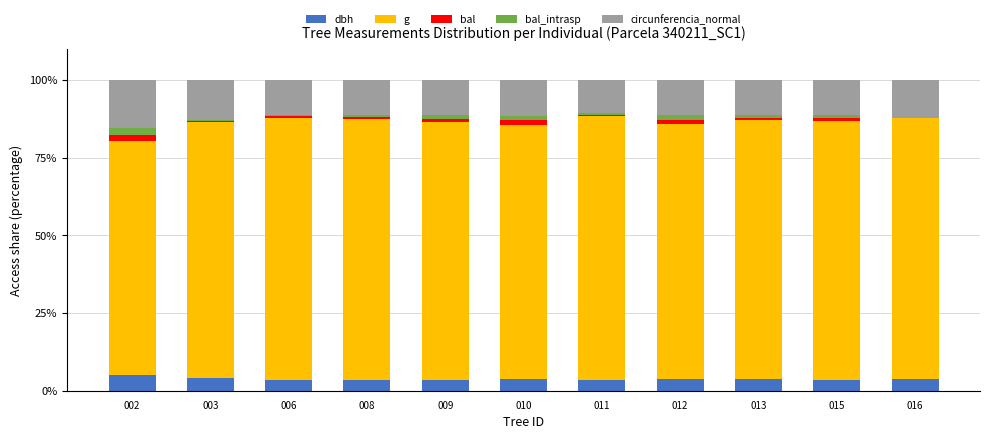

What is the sum of all dbh values?

41.6